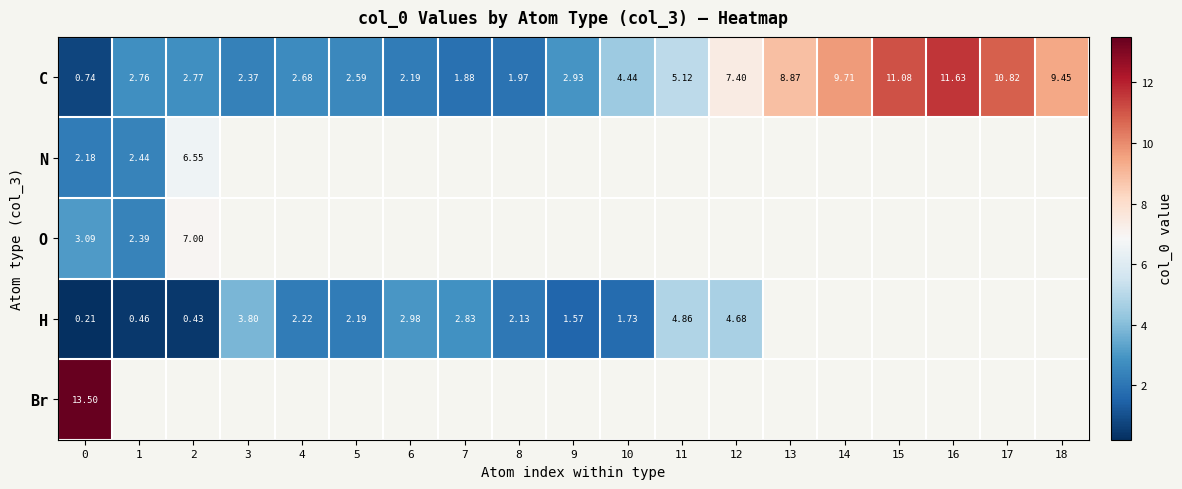

True or false: C has a value of 2.4 at 3.

True